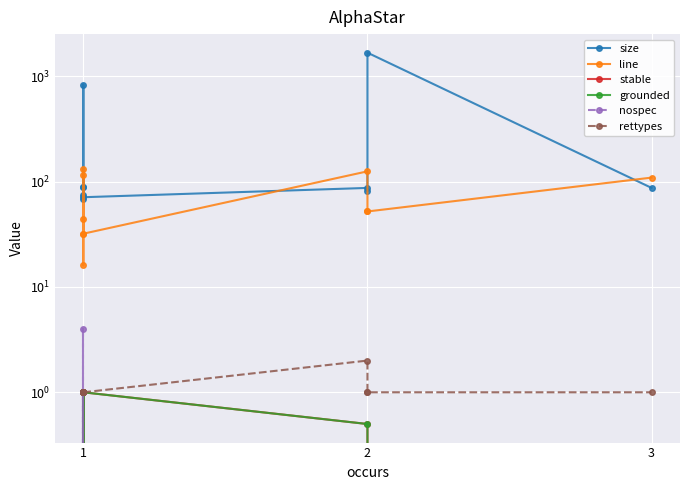

True or false: grounded and size intersect in this chart.

False